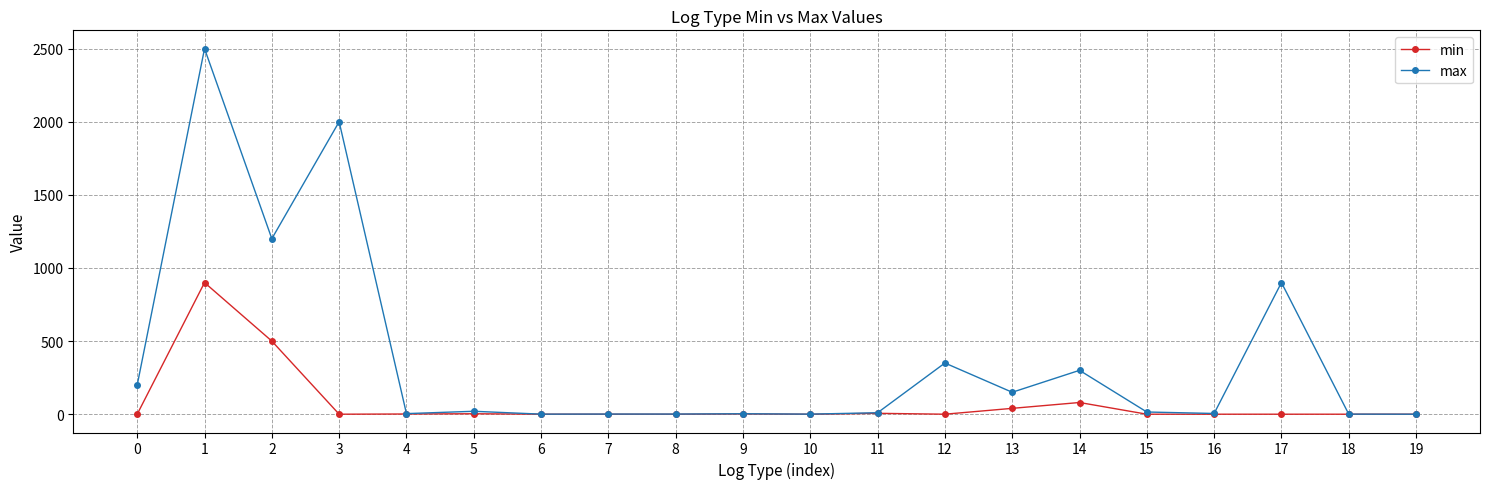

Rank the series by their average value, from highest to lowest.

max, min